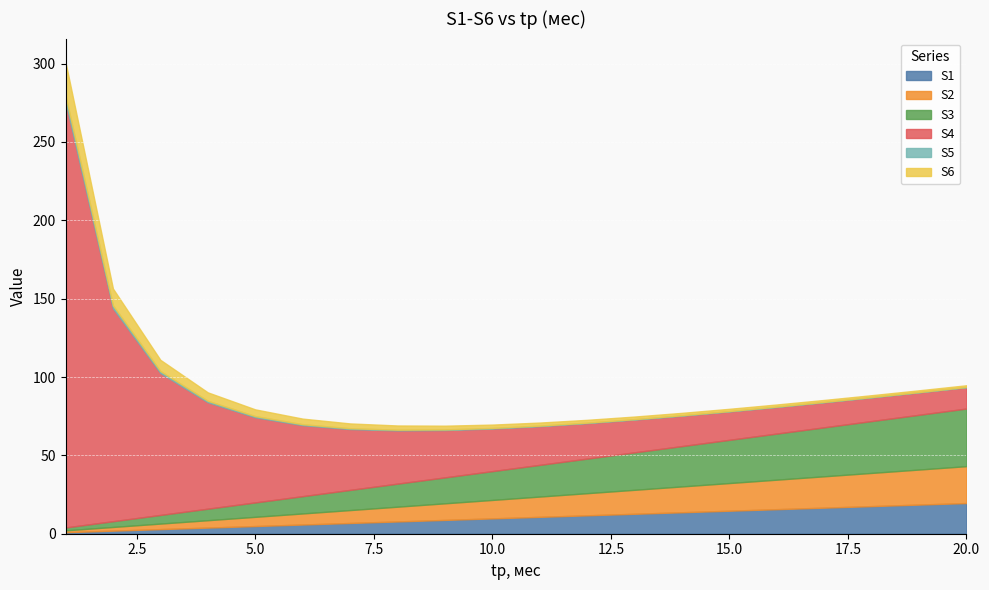

The value of S4 at 4 is 23.4. True or false?

False